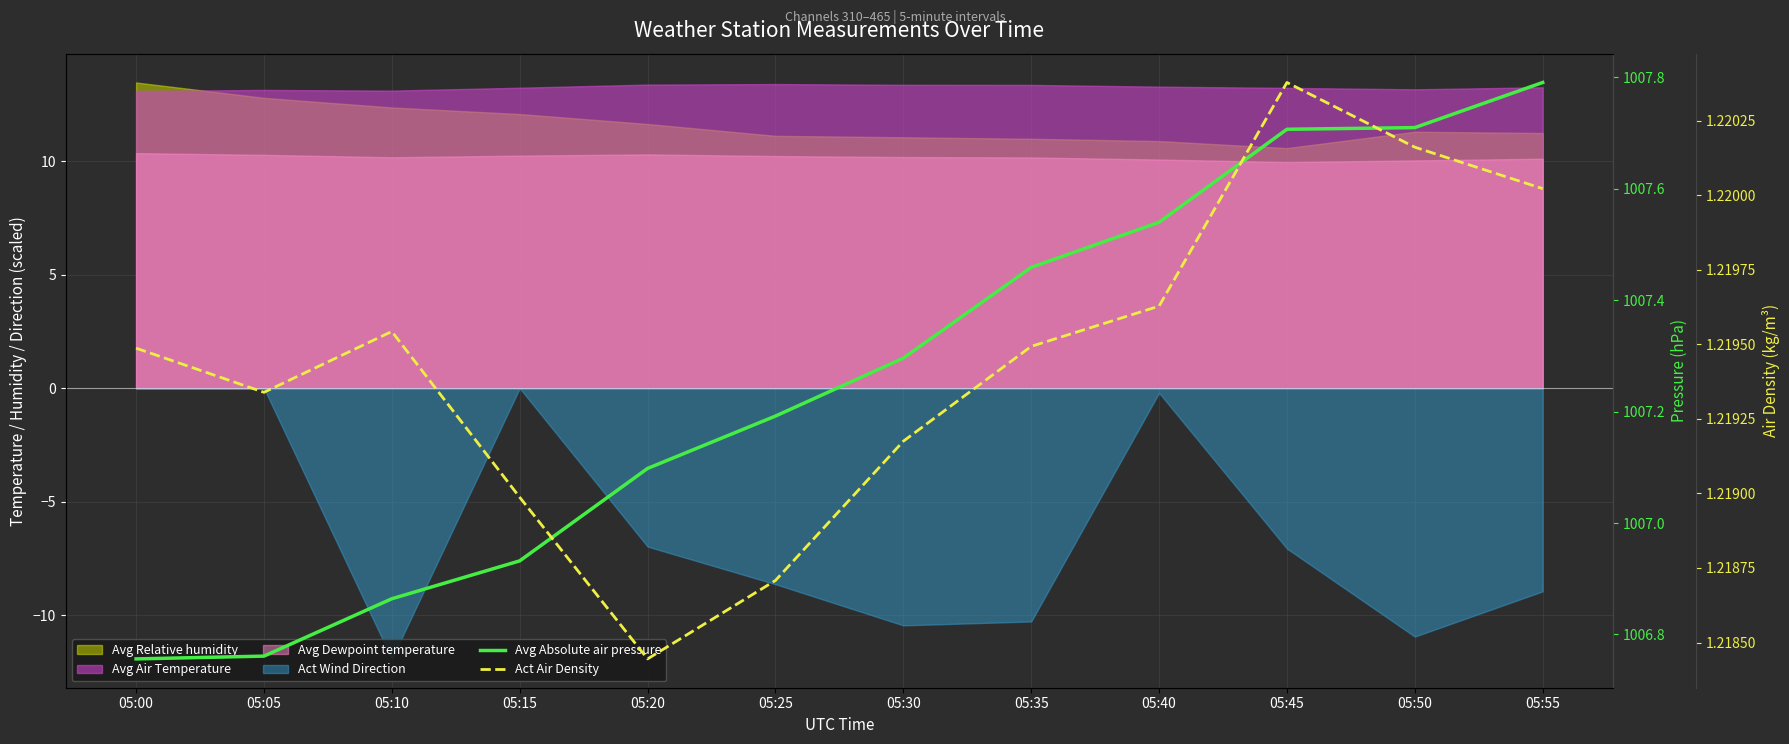

Does the chart display data point markers on the line(s)?

No